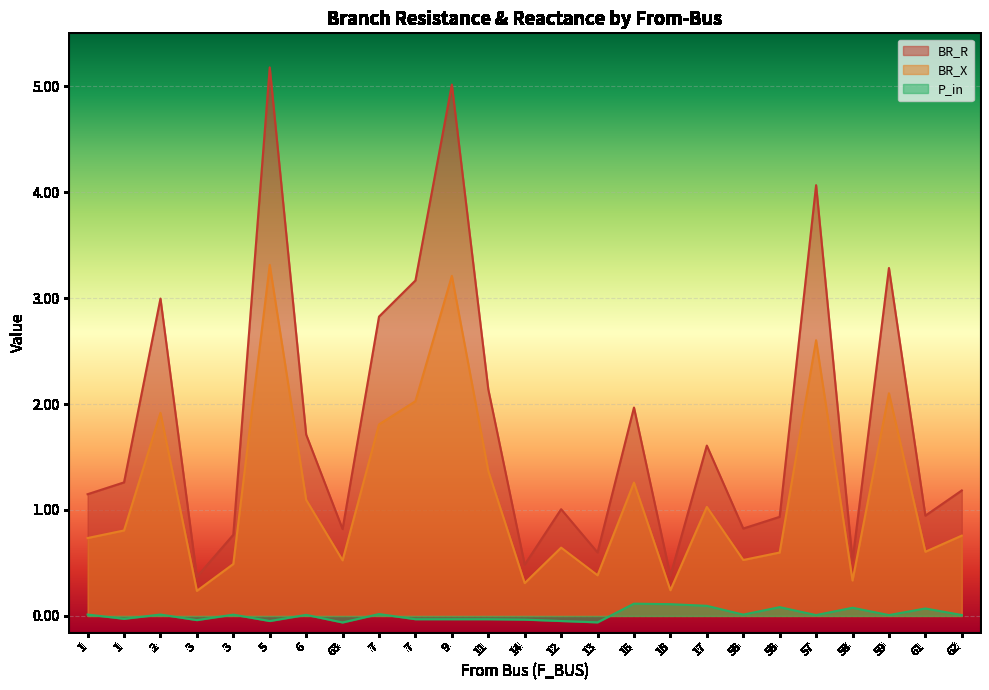

What is the label of the 2nd point from the right?

61